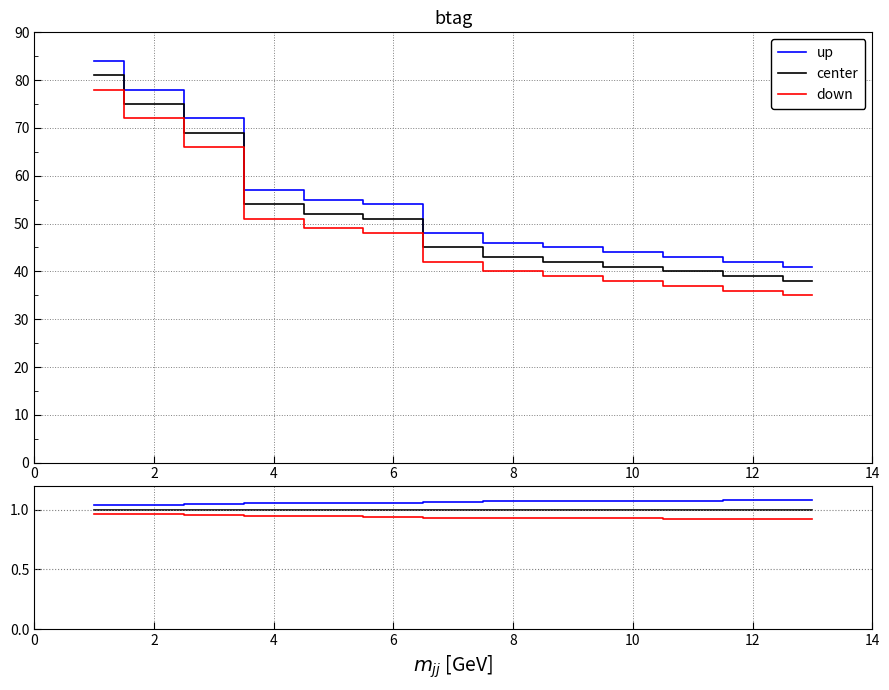

Between 12 and 8, which is larger?

12